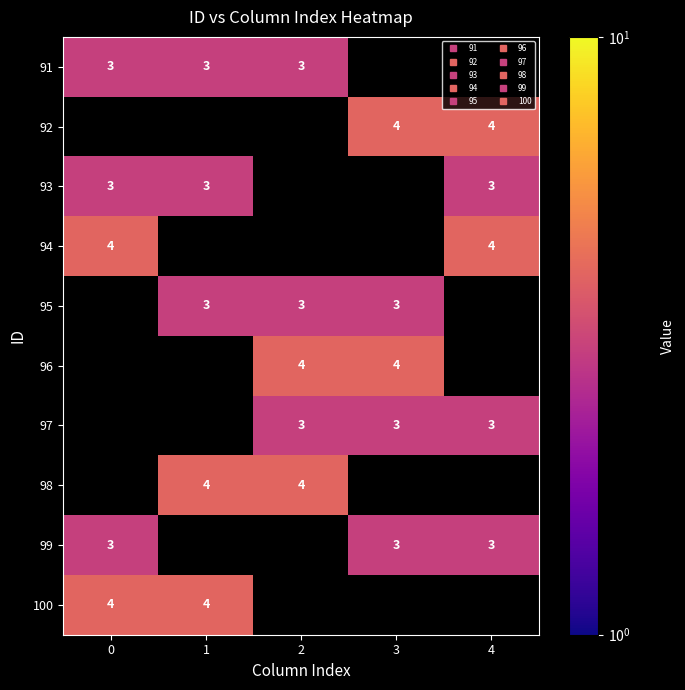

True or false: 95 has a value of 5.1 at 2.

False